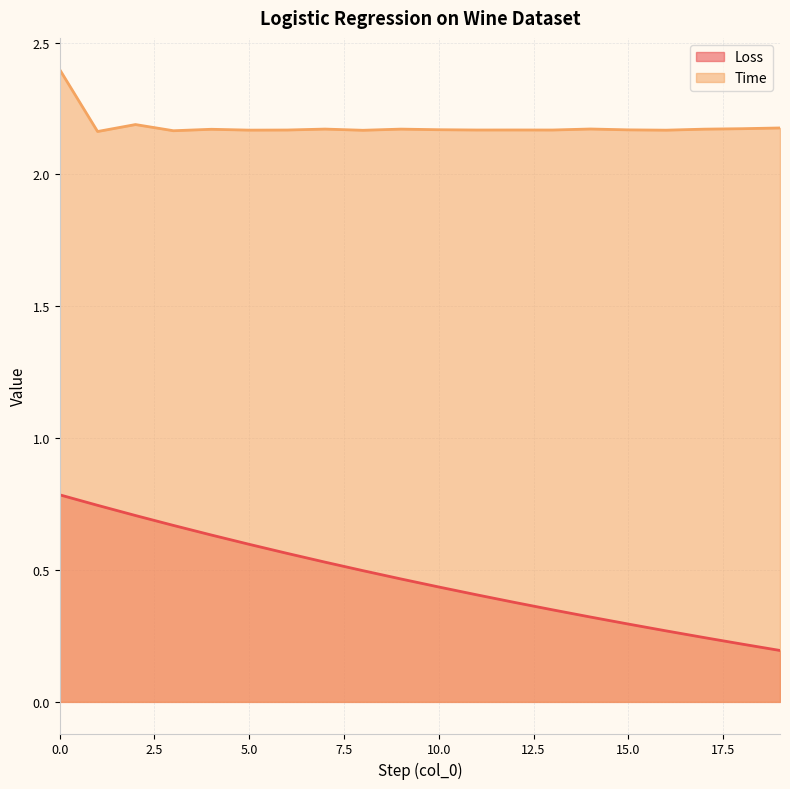

Reading left to right, extract all data points from this chart.

Loss: 0.8	0.7	0.7	0.7	0.6	0.6	0.6	0.5	0.5	0.5	0.4	0.4	0.4	0.3	0.3	0.3	0.3	0.2	0.2	0.2
Time: 2.4	2.2	2.2	2.2	2.2	2.2	2.2	2.2	2.2	2.2	2.2	2.2	2.2	2.2	2.2	2.2	2.2	2.2	2.2	2.2